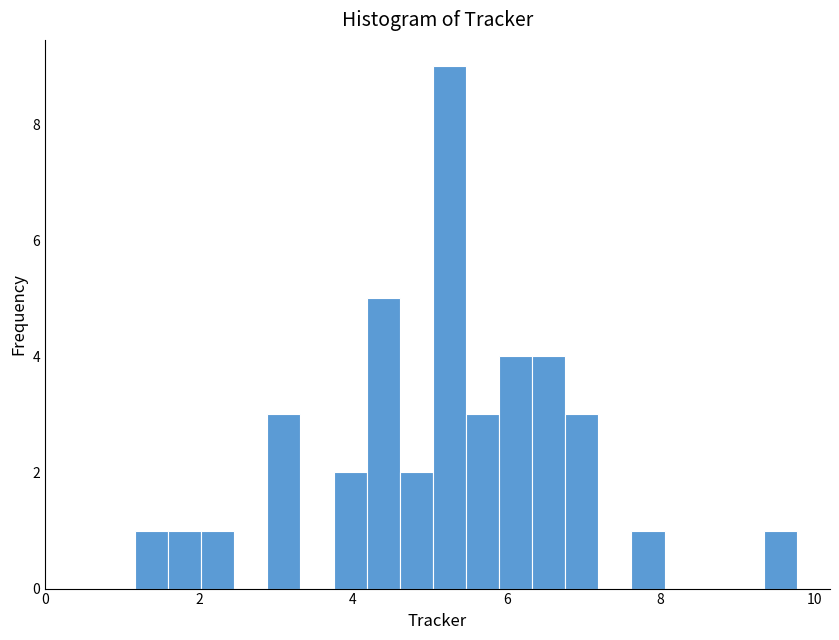

Around what value on the x-axis is the tallest bar? Give the approximate position of its centre, as read against the axis.

5.2